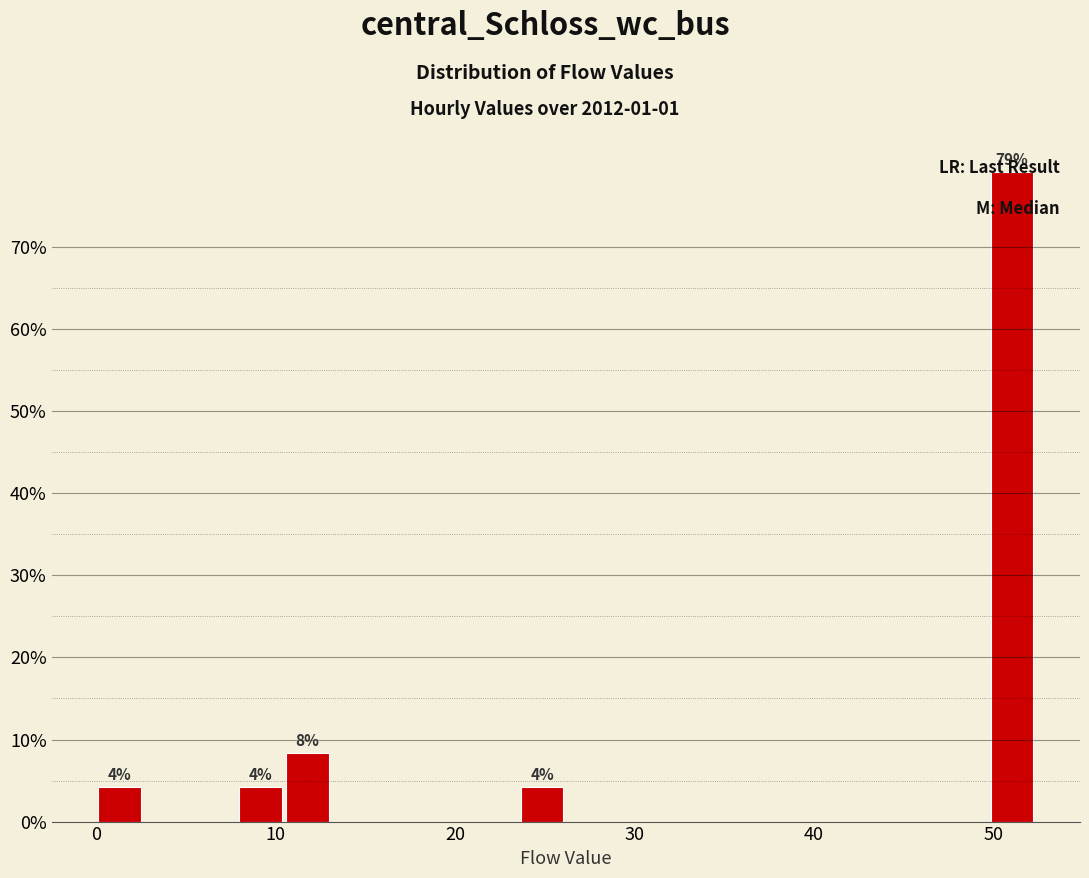

Around what value on the x-axis is the tallest bar? Give the approximate position of its centre, as read against the axis.

51